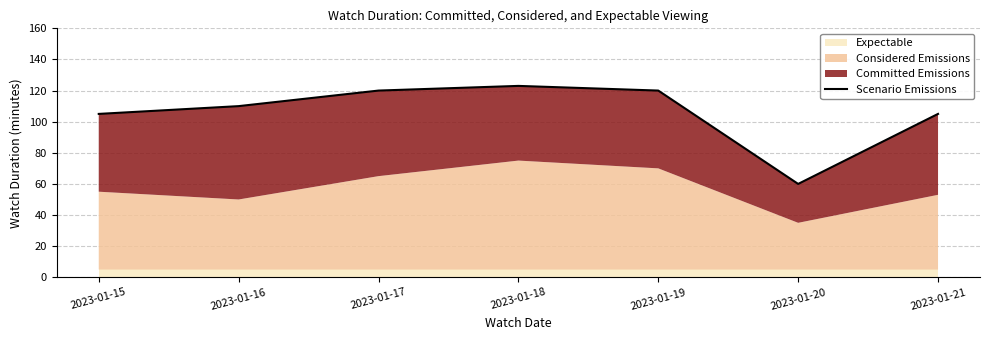

What is the value of the 3rd point from the left?

120